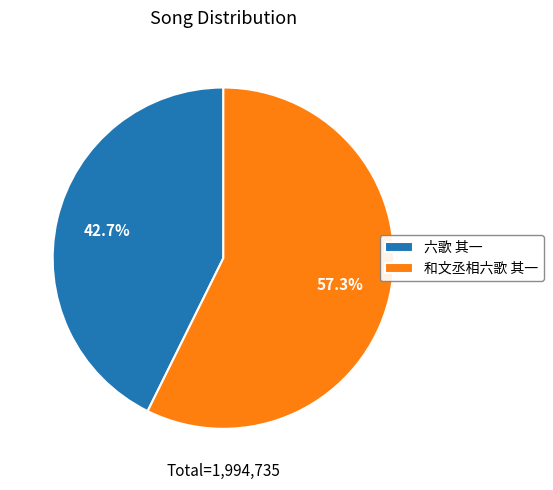

To the nearest percent, what portion does 六歌 其一 represent?

43%